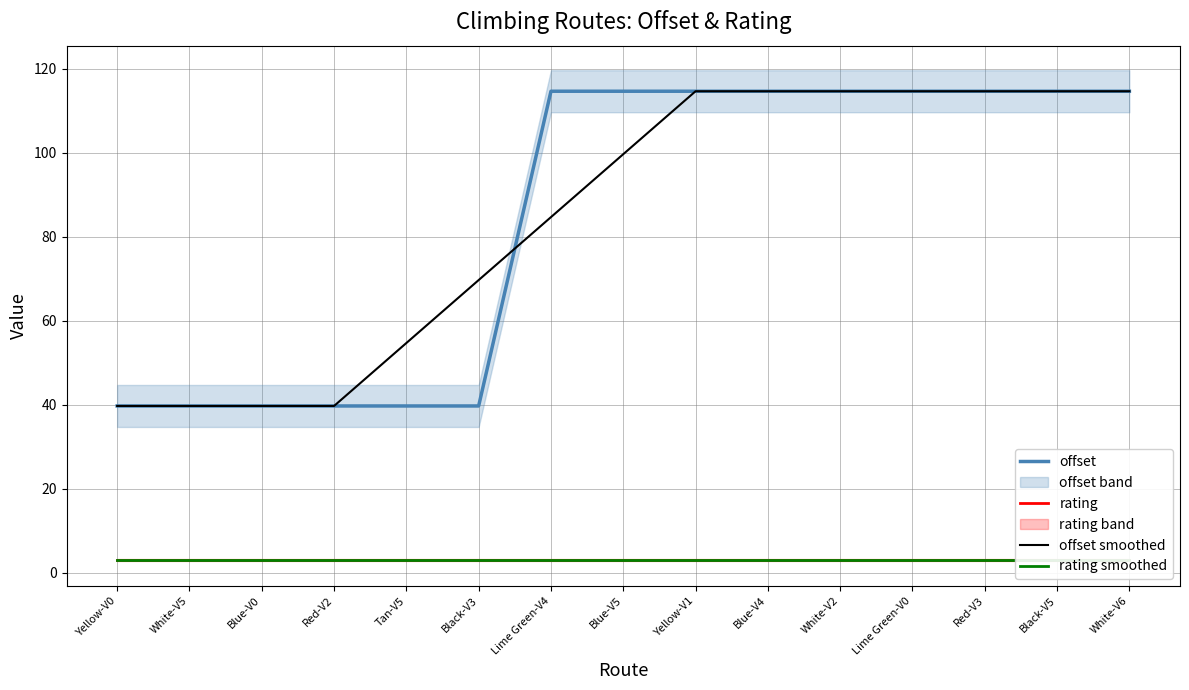

List the series in order of their peak value, lowest first.

rating, rating smoothed, offset, offset smoothed